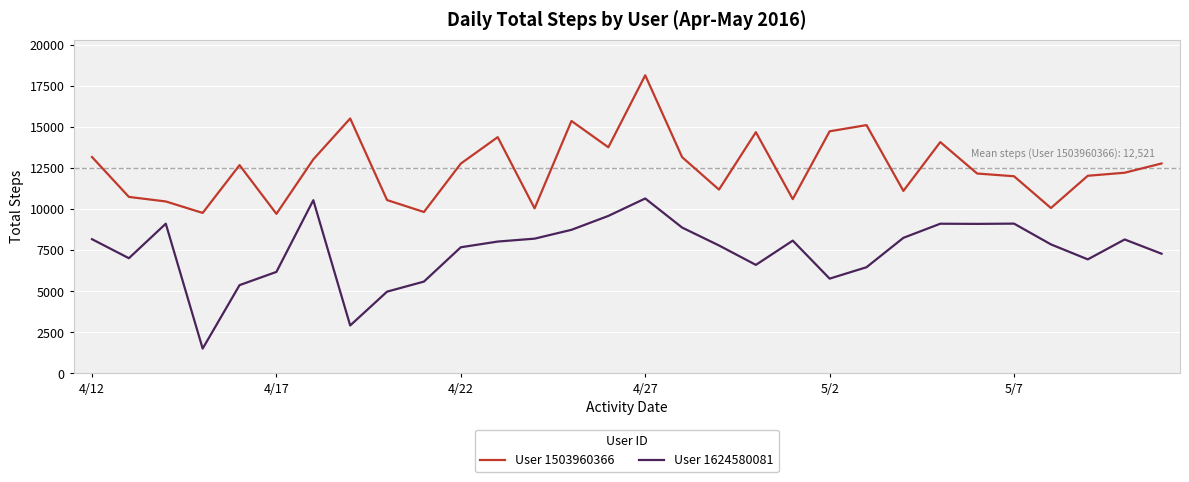

List the series in order of their peak value, lowest first.

User 1624580081, User 1503960366